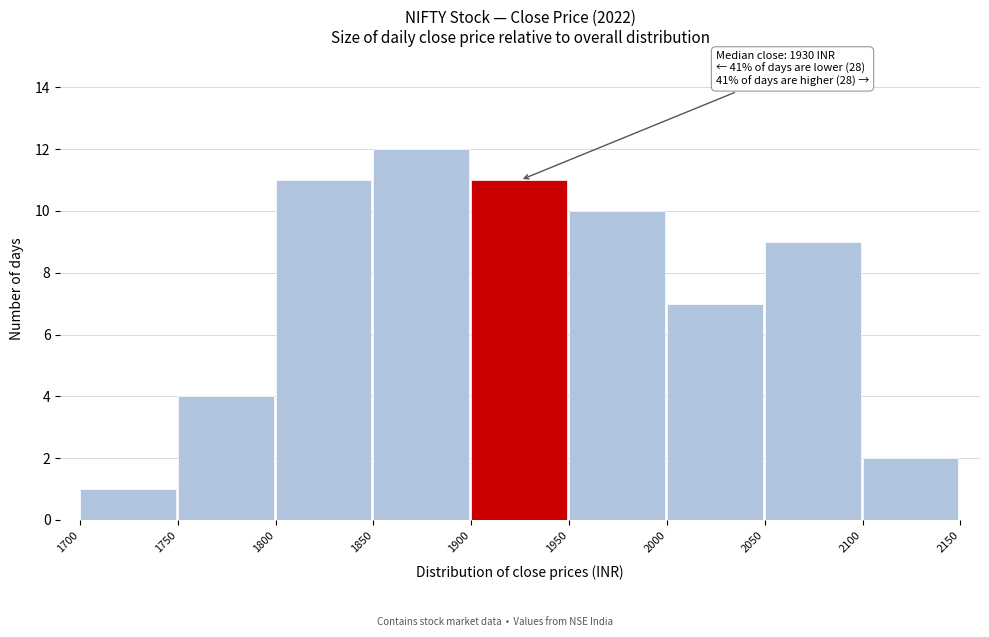

Over which range of the x-axis is the bar tallest?

1850 to 1900